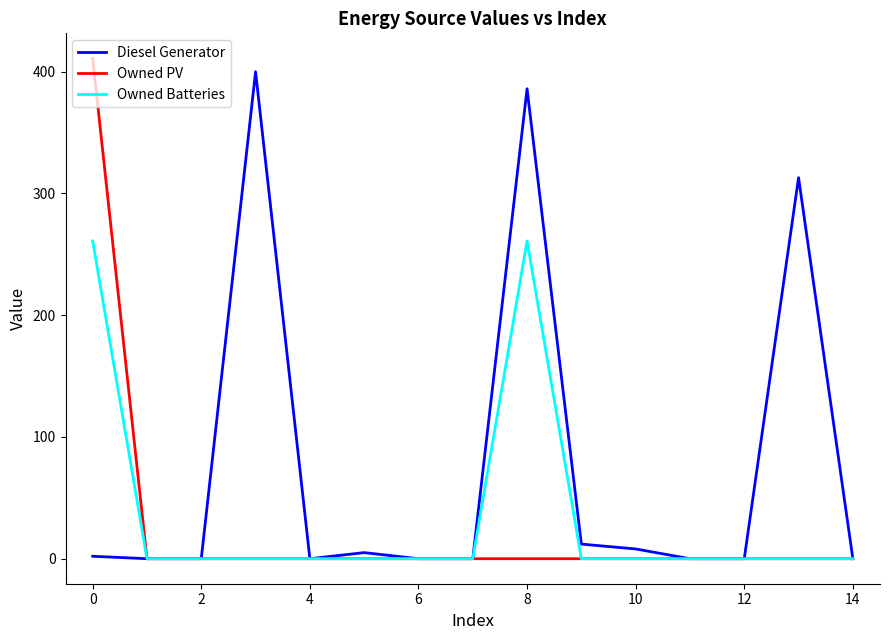

List the series in order of their peak value, lowest first.

Owned Batteries, Diesel Generator, Owned PV